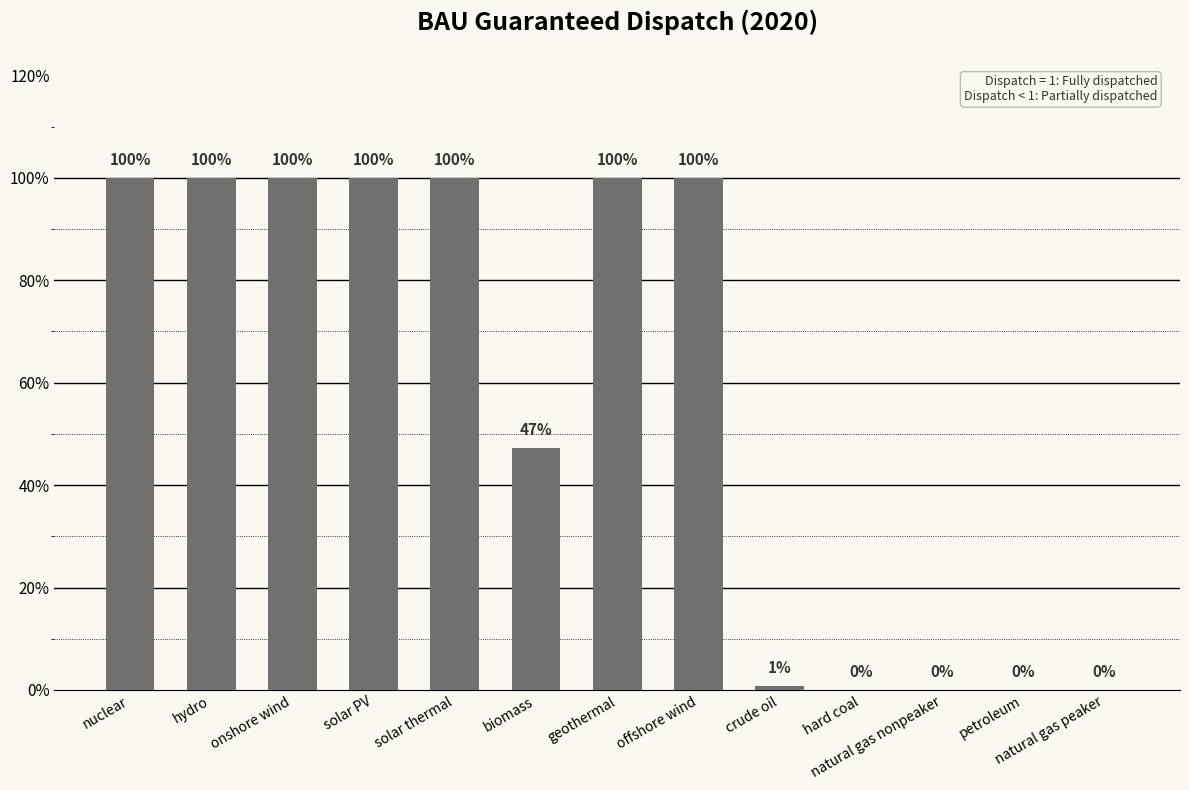

What is the difference between the values at crude oil and solar thermal?

1.0